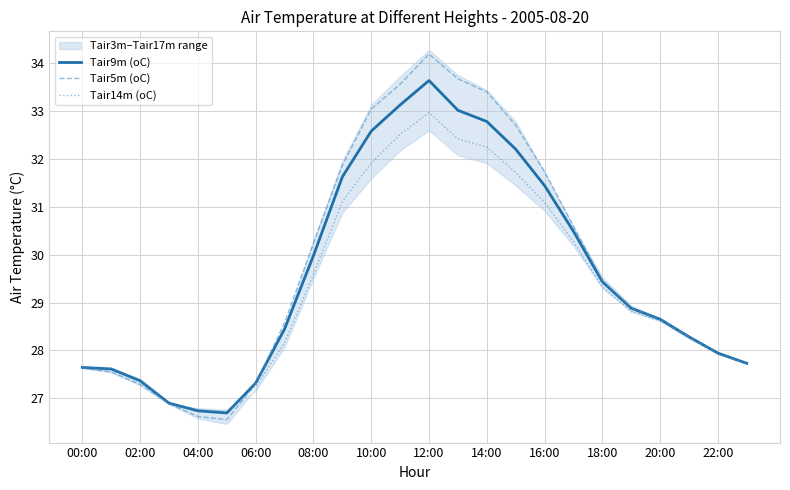

True or false: Tair14m (oC) has a value of 32.4 at 13.

True